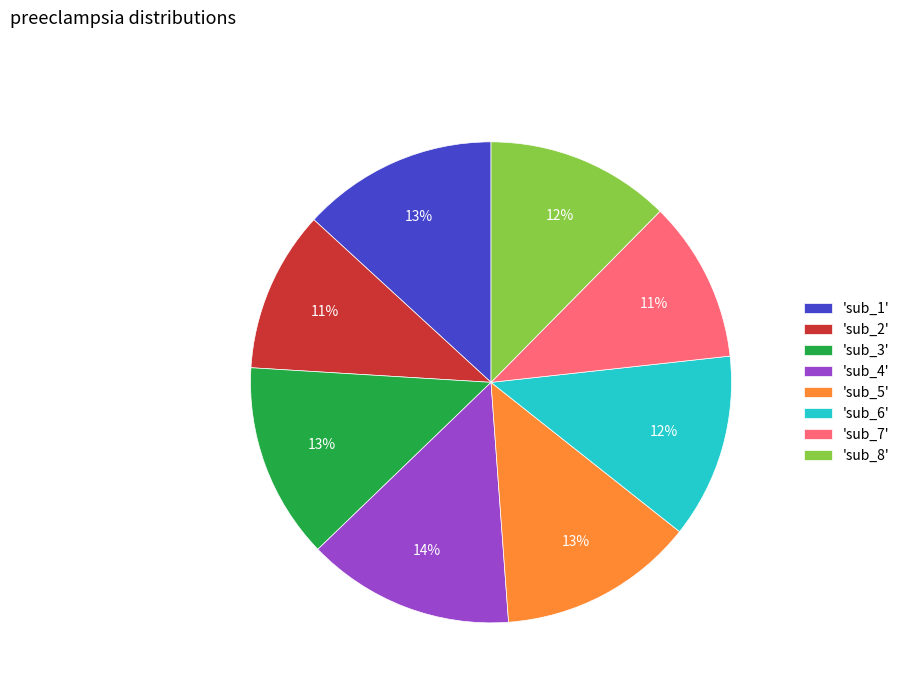

Which has a higher value, 'sub_7' or 'sub_3'?

'sub_3'